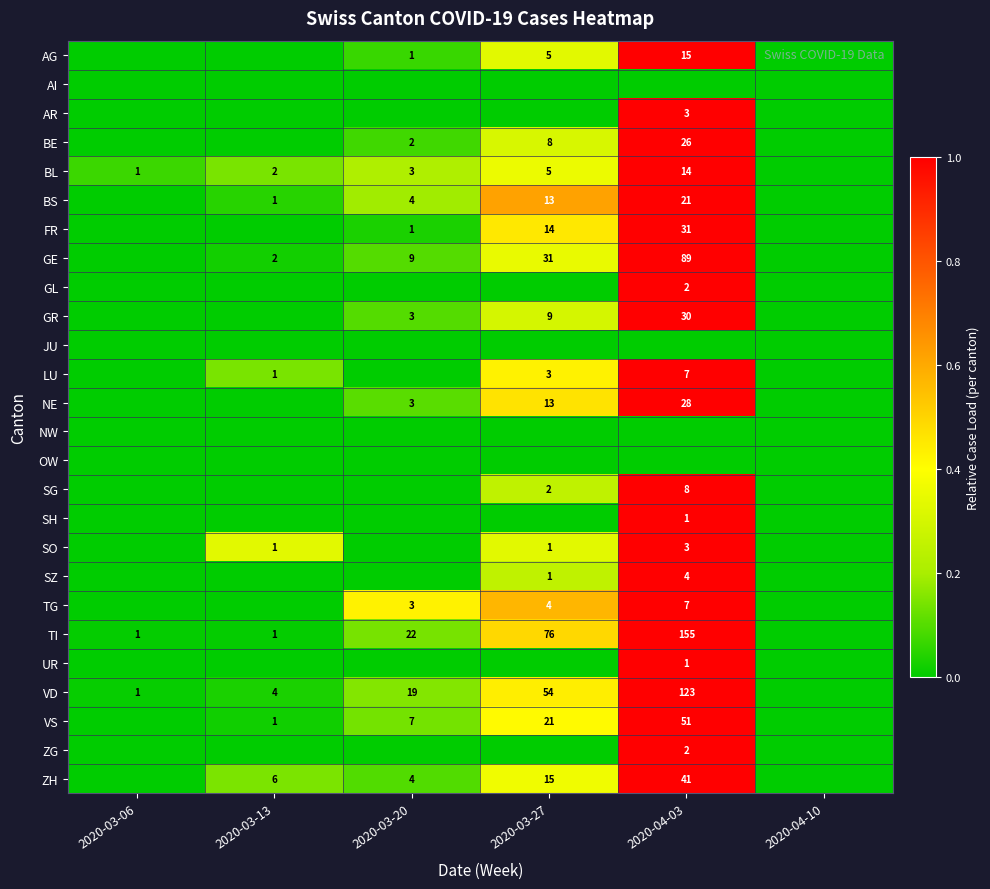

What is the difference between the VS values at 2020-03-13 and 2020-04-03?

50